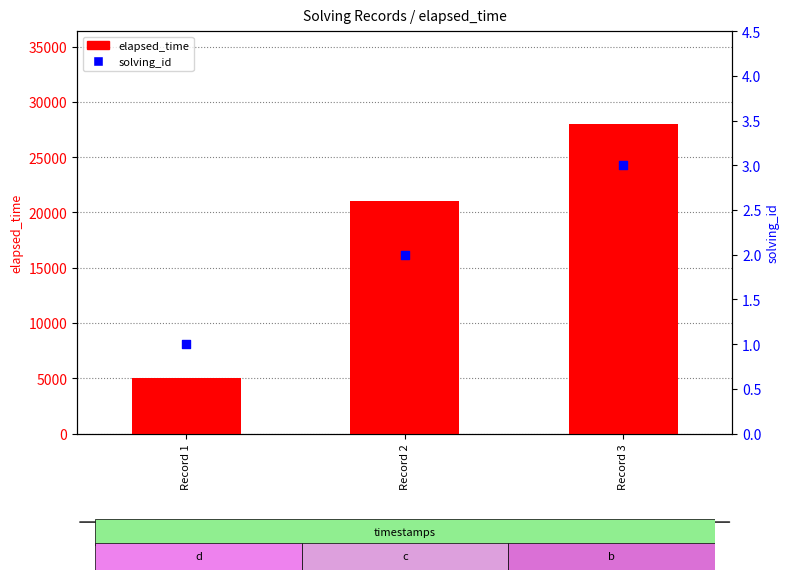

What are all the series names shown in the legend?

elapsed_time, solving_id